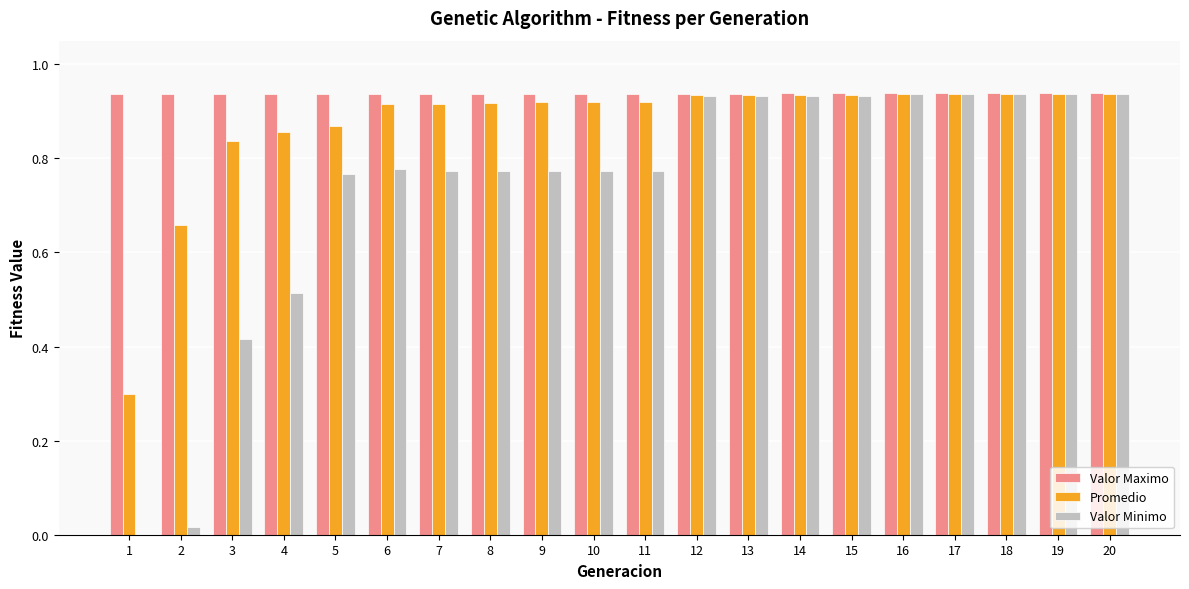

The value of Valor Minimo at 3 is 0.7. True or false?

False